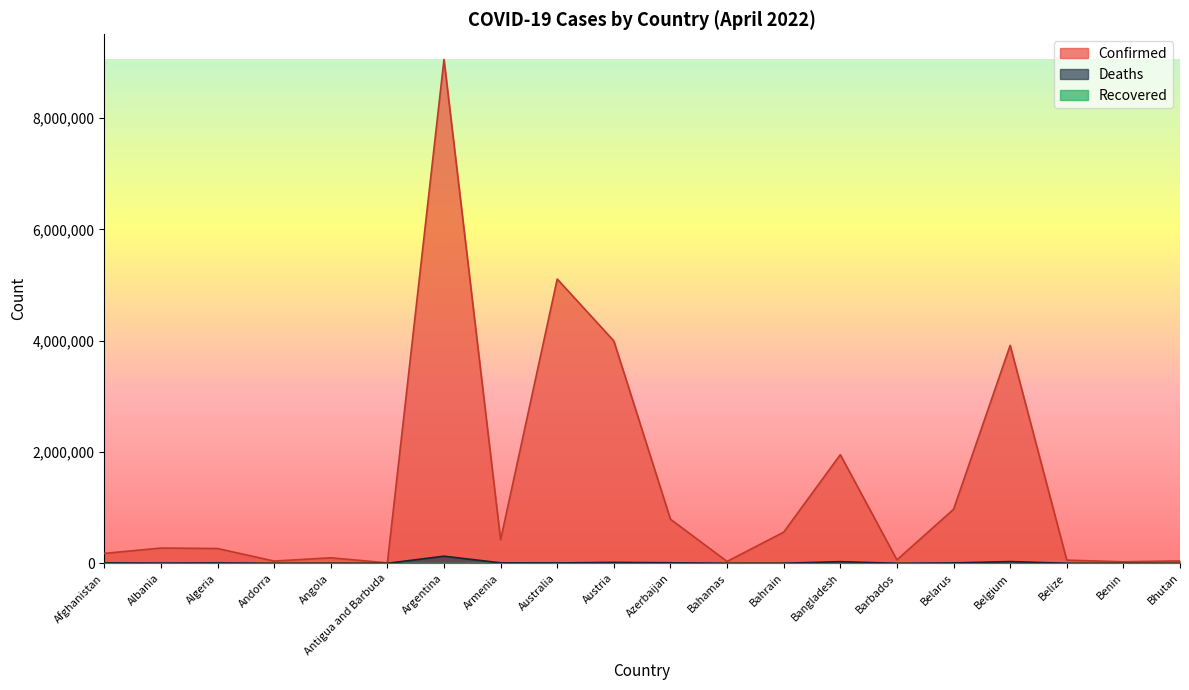

At which category is the sum across all series the highest?

Argentina